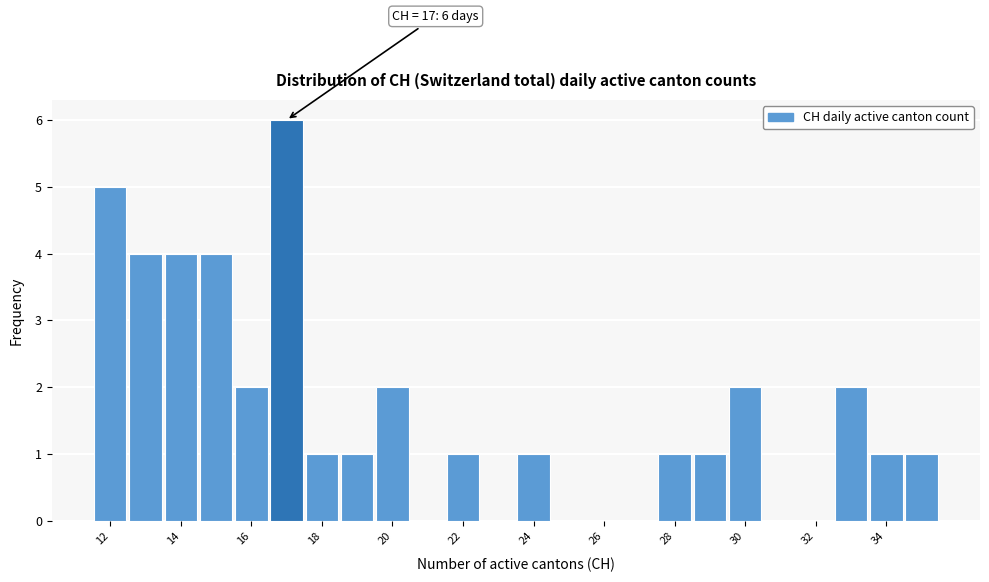

Which range on the x-axis has the tallest bar?

16.5 to 17.5